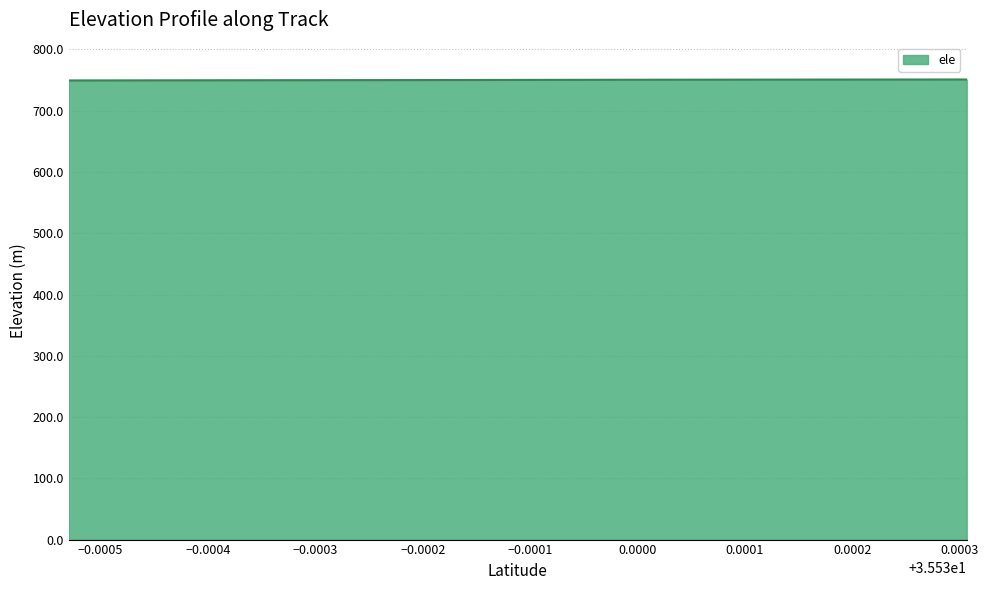

What is the value of the 2nd point from the left?

750.8